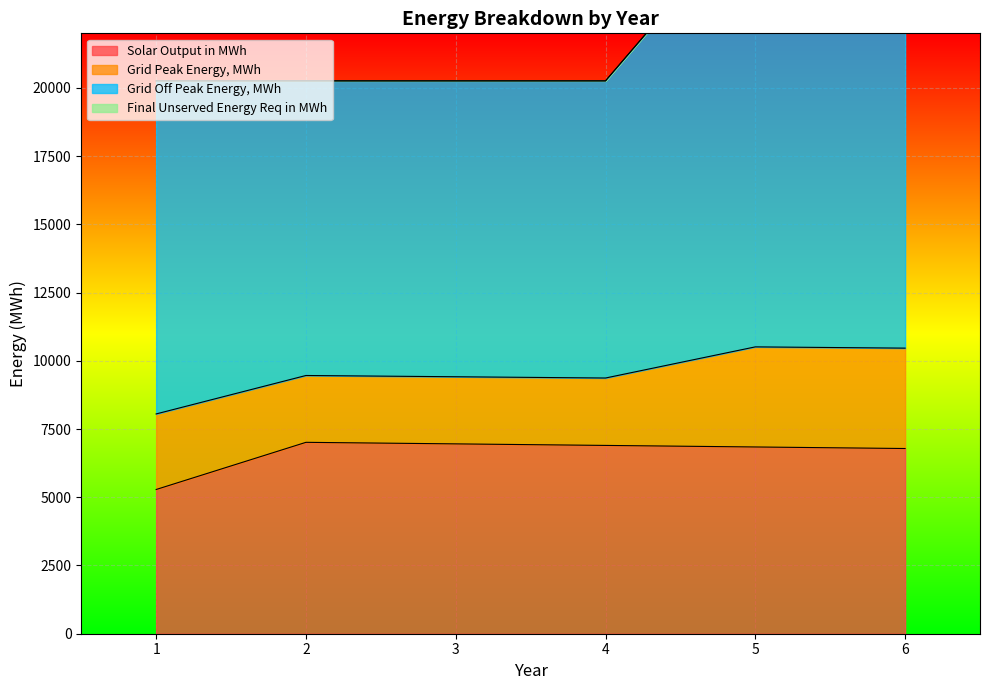

Which series has the largest range (max minus min)?

Grid Off Peak Energy, MWh